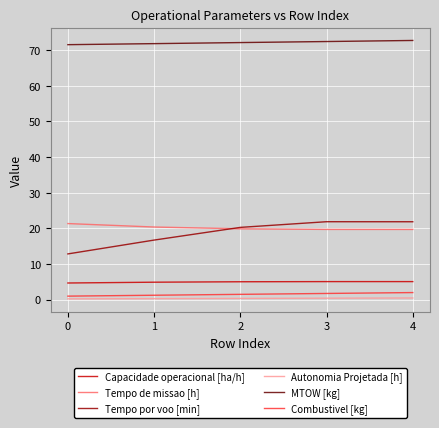

The Tempo por voo [min] series shows 5.1 at 1. True or false?

False